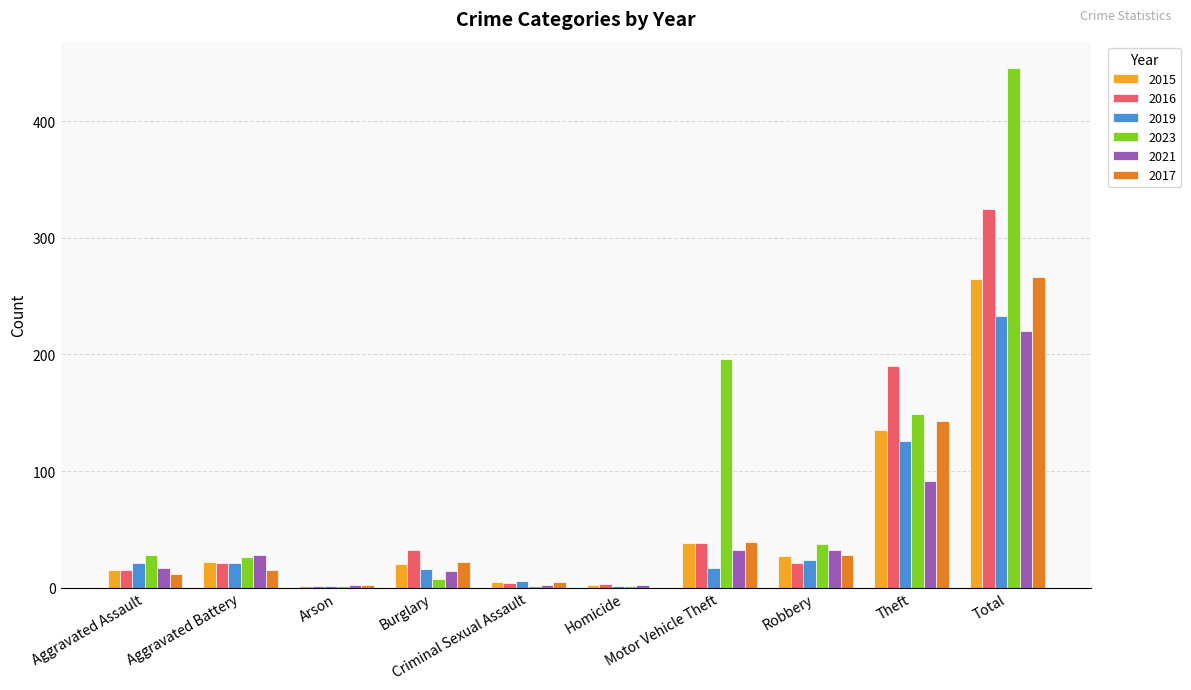

What is the highest value of the 2017 series?

266